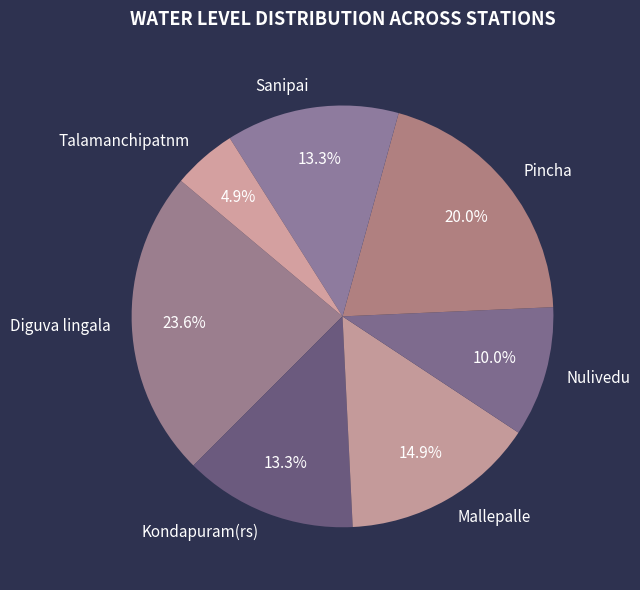

To the nearest percent, what is the difference between the largest and smallest slice percentages?

19%